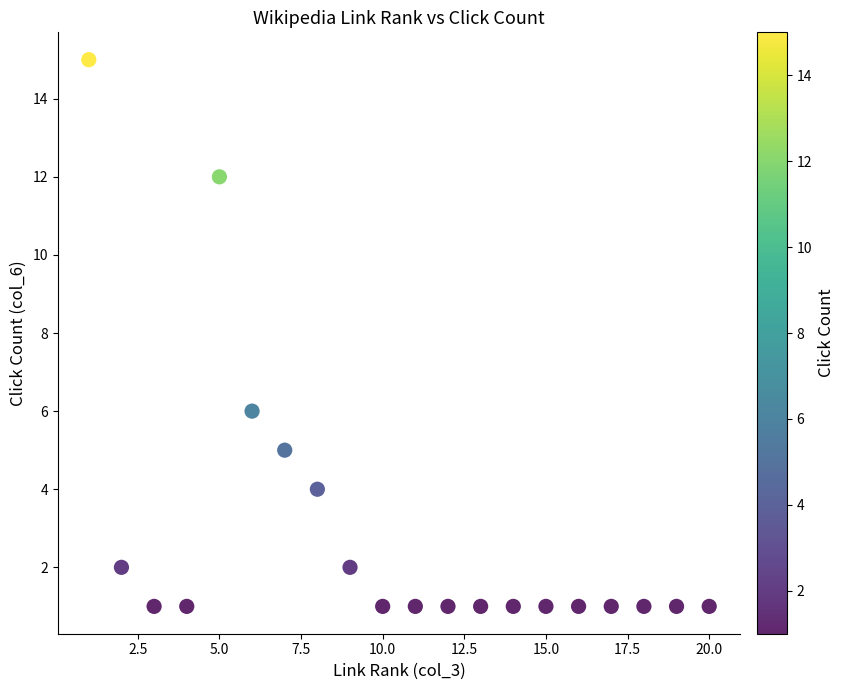

What Y value in the scatter plot is closest to 8?

6